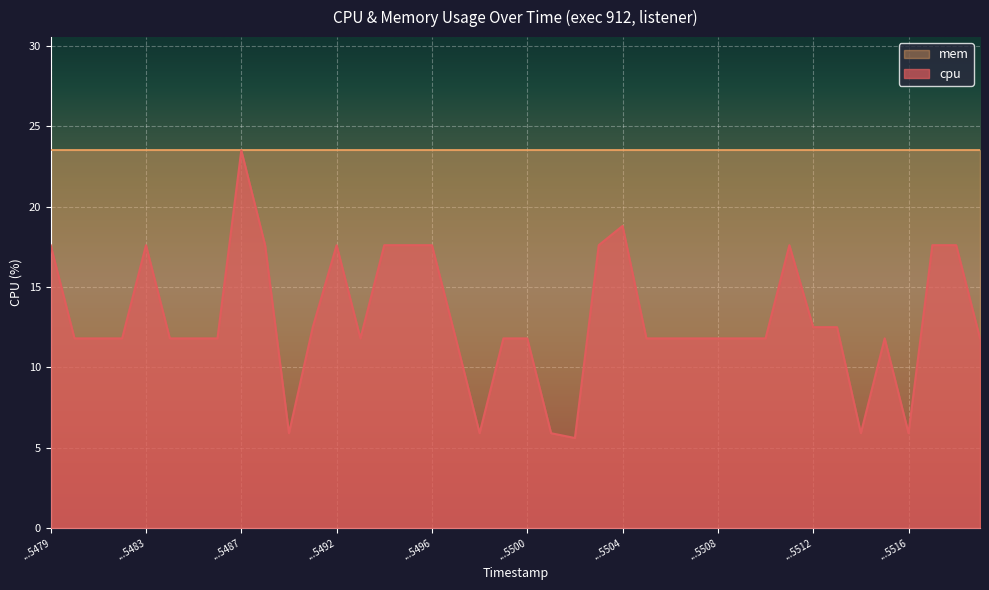

What is the change in value from 1744255493 to 1744255503?

+5.8